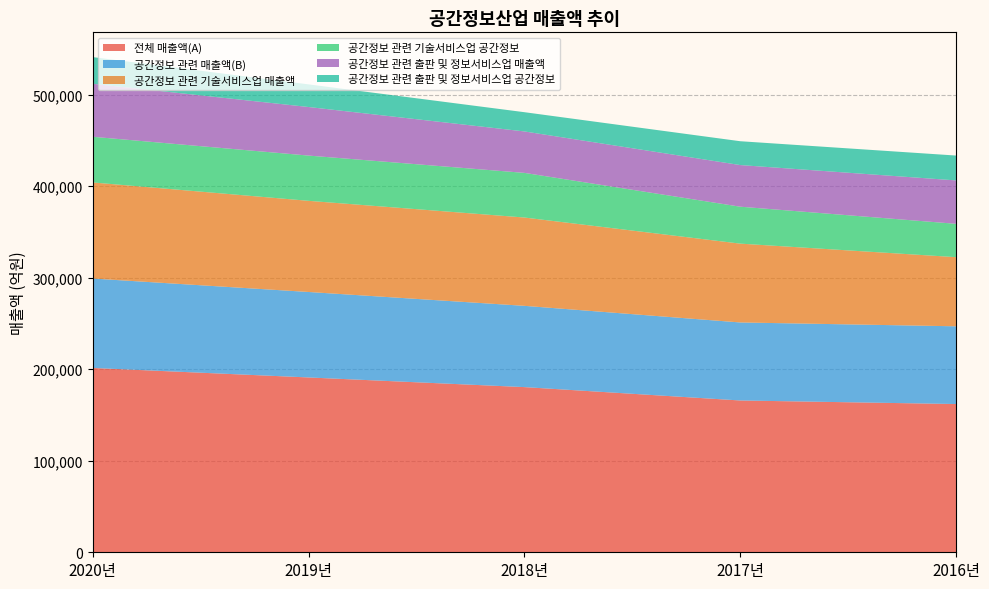

Reading left to right, transcribe all the data shown in this chart.

전체 매출액(A): 2020년=201408	2019년=191024	2018년=180479	2017년=165867	2016년=161984
공간정보 관련 매출액(B): 2020년=97691	2019년=93390	2018년=88798	2017년=85246	2016년=84924
공간정보 관련 기술서비스업 매출액: 2020년=105001	2019년=99603	2018년=96498	2017년=86134	2016년=75546
공간정보 관련 기술서비스업 공간정보: 2020년=49904	2019년=49438	2018년=48780	2017년=40351	2016년=36435
공간정보 관련 출판 및 정보서비스업 매출액: 2020년=57939	2019년=53065	2018년=45280	2017년=45490	2016년=47429
공간정보 관련 출판 및 정보서비스업 공간정보: 2020년=29114	2019년=24738	2018년=21027	2017년=26050	2016년=27162